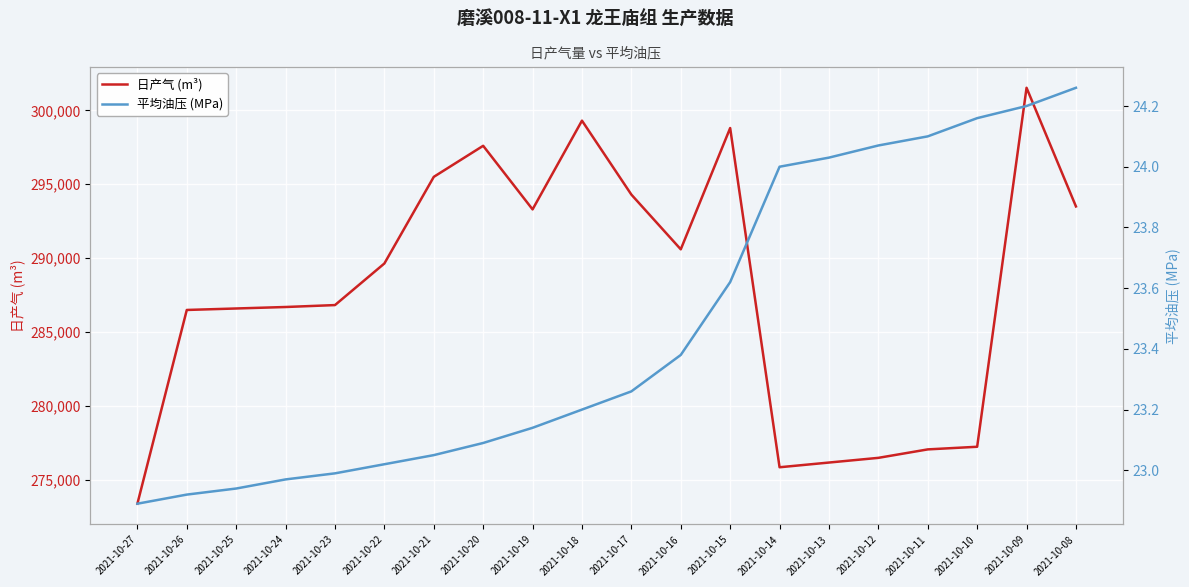

What is the difference between the 平均油压 (MPa) values at 2021-10-14 and 2021-10-12?

0.1